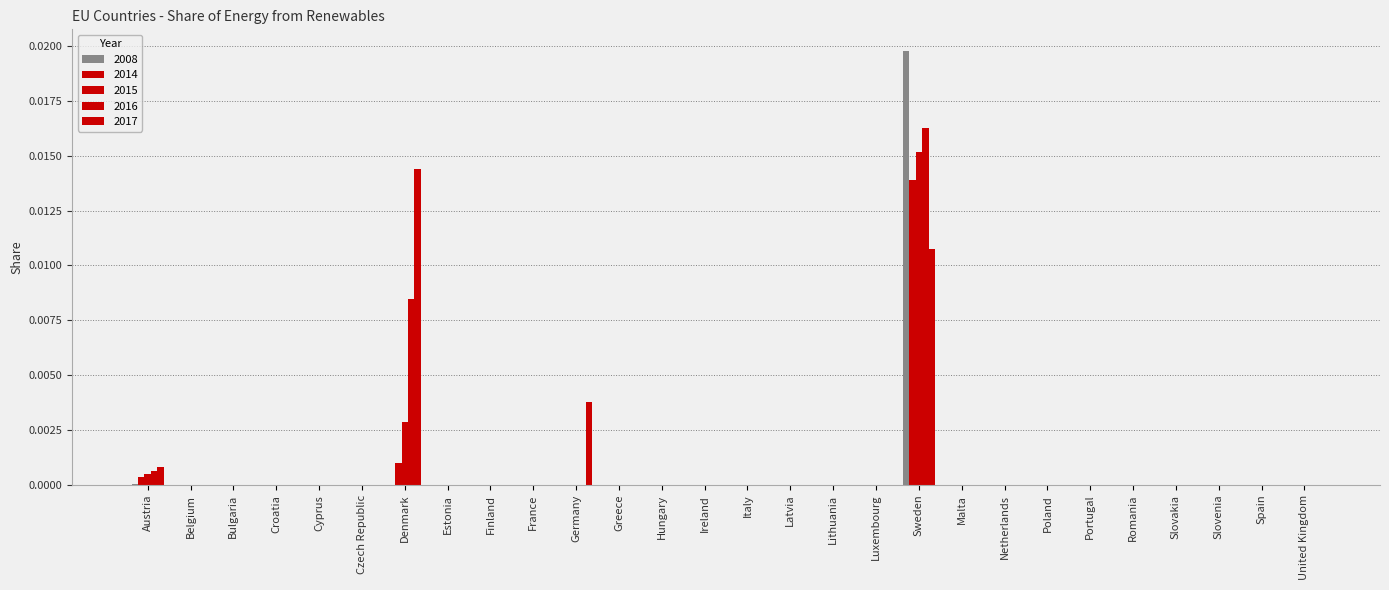

Count the number of categories in the chart.

28